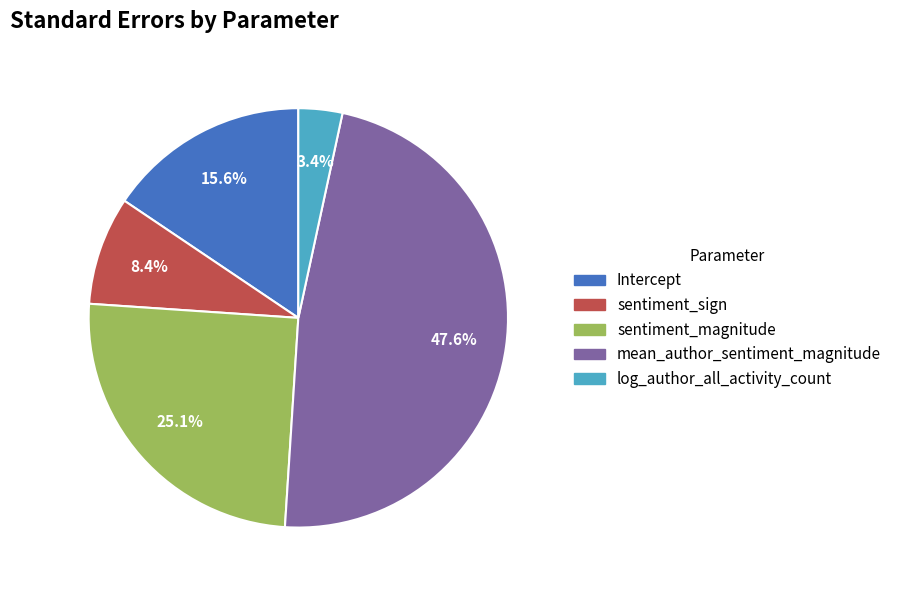

What percentage is NOT represented by sentiment_magnitude?

74.9%